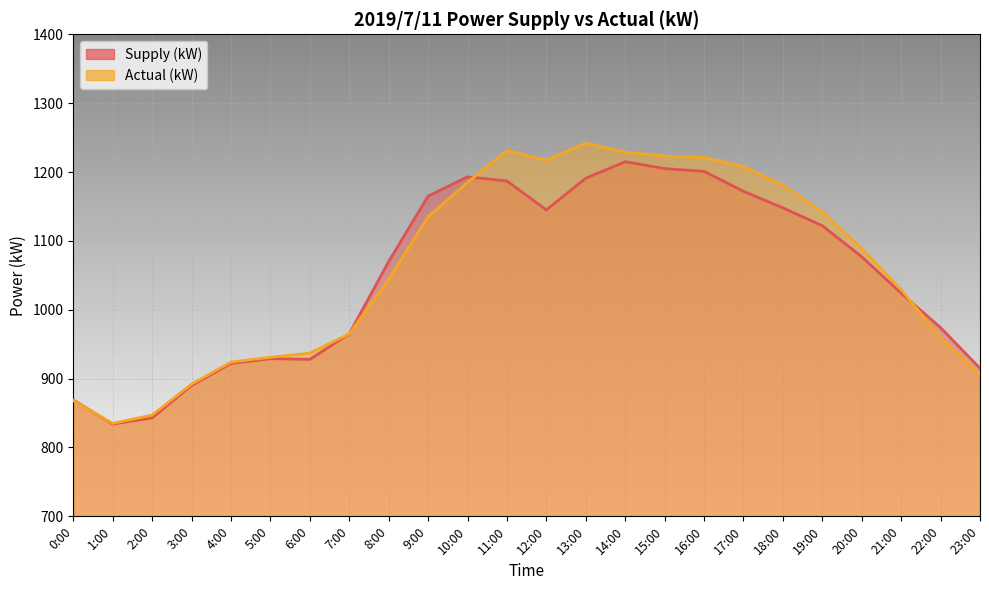

Which series changed the most between 7:00 and 20:00?

Actual (kW)